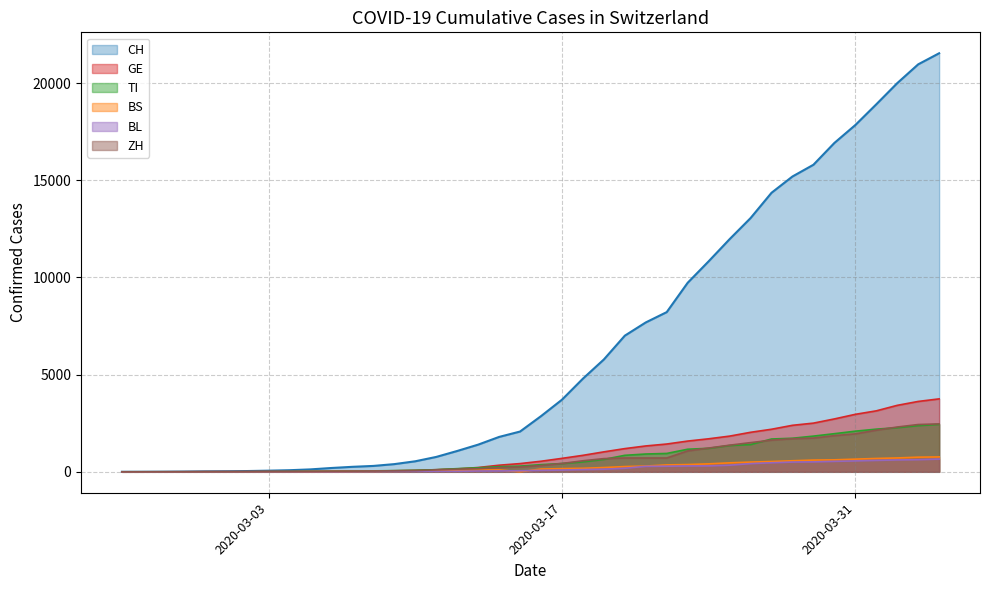

Reading left to right, transcribe all the data shown in this chart.

CH: 0	2	6	13	23	29	40	59	83	125	197	257	303	396	542	766	1072	1398	1795	2072	2864	3710	4793	5781	7005	7686	8217	9727	10831	11970	13054	14356	15195	15798	16920	17842	18908	19997	20965	21535
GE: 0	1	1	4	8	9	10	13	14	17	25	38	40	56	76	109	150	222	340	423	544	692	848	1027	1194	1331	1430	1582	1699	1837	2033	2190	2393	2505	2721	2958	3137	3420	3621	3753
TI: 0	1	1	1	2	2	4	8	13	25	28	41	49	61	75	108	163	206	265	293	368	426	511	638	849	916	945	1162	1209	1354	1401	1688	1727	1837	1962	2091	2195	2271	2377	2442
BS: 0	0	1	1	1	1	1	3	3	8	15	21	24	28	33	49	73	92	100	0	143	164	181	220	270	297	356	374	410	462	501	530	569	605	617	653	687	714	754	767
BL: 0	0	0	1	2	2	2	2	2	6	6	15	19	20	22	26	26	42	47	54	76	89	116	134	184	282	289	302	306	341	422	466	502	511	539	561	588	610	625	656
ZH: 0	0	2	2	6	7	10	13	15	23	29	34	40	49	62	101	140	163	218	250	326	429	568	679	711	711	711	1075	1223	1370	1502	1629	1703	1735	1861	1952	2141	2305	2433	2466